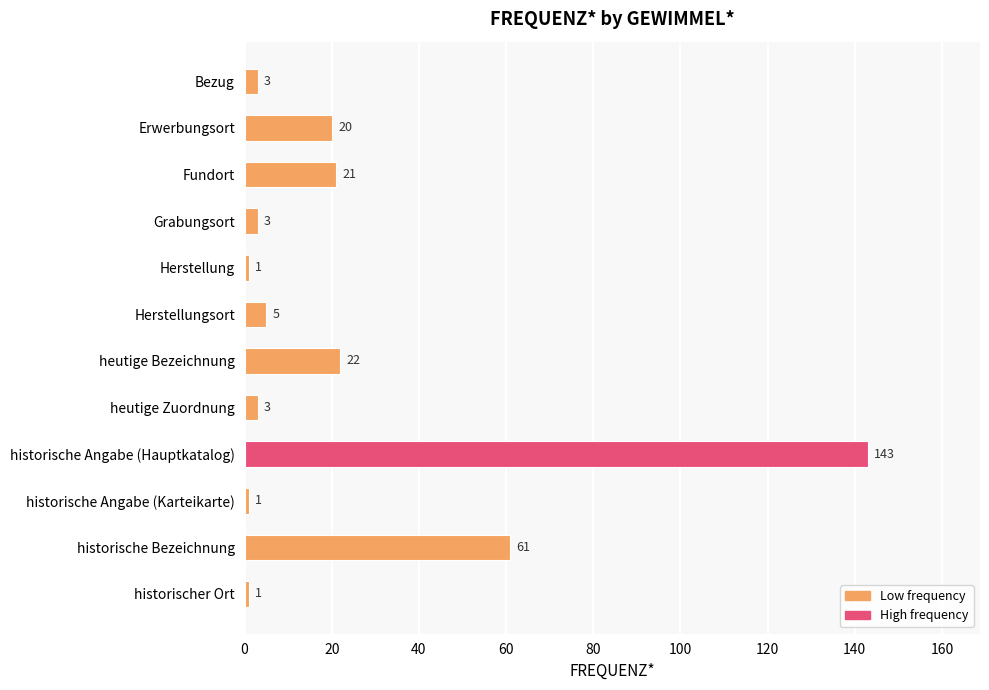

How many bars are there in total?

12